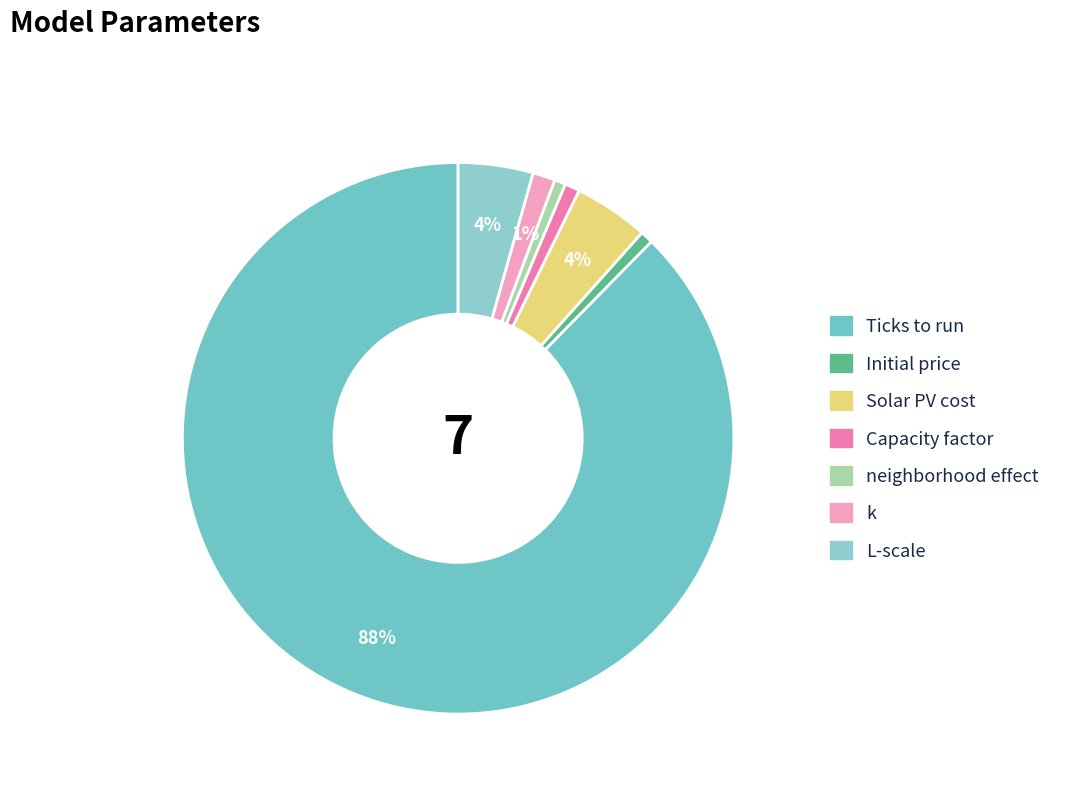

To the nearest percent, what is the difference between the largest and smallest slice percentages?

87%